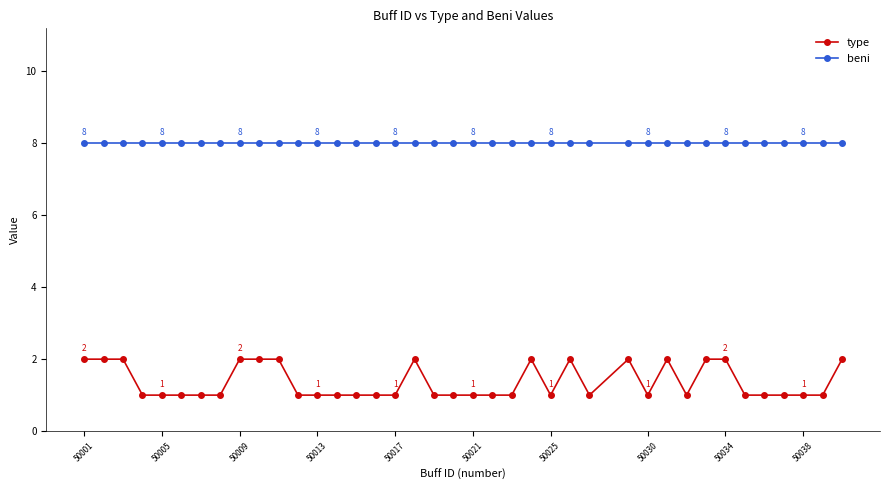

How many data points does each series have?

39